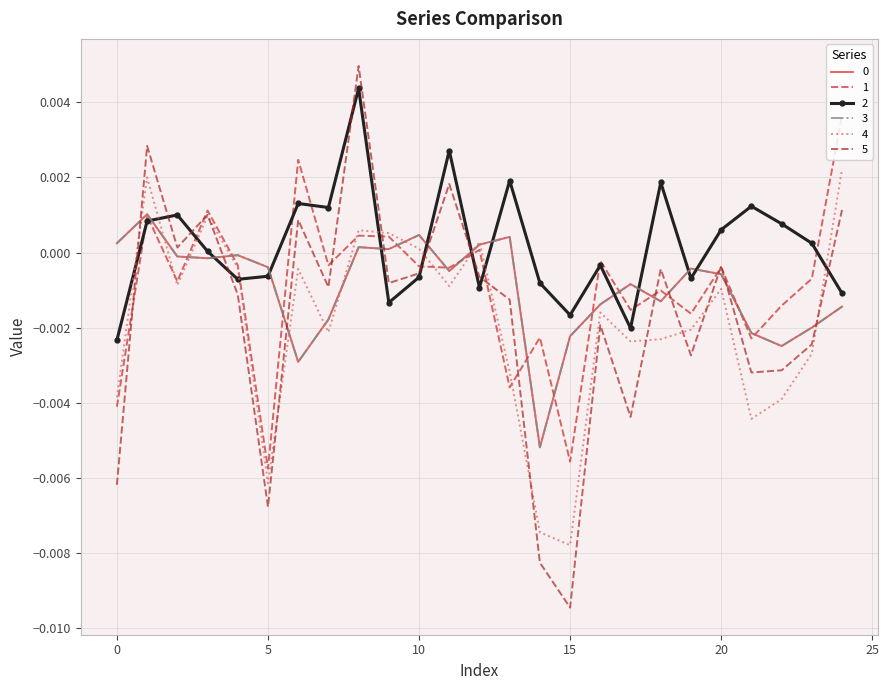

How many data points in 5 are above 0?

7